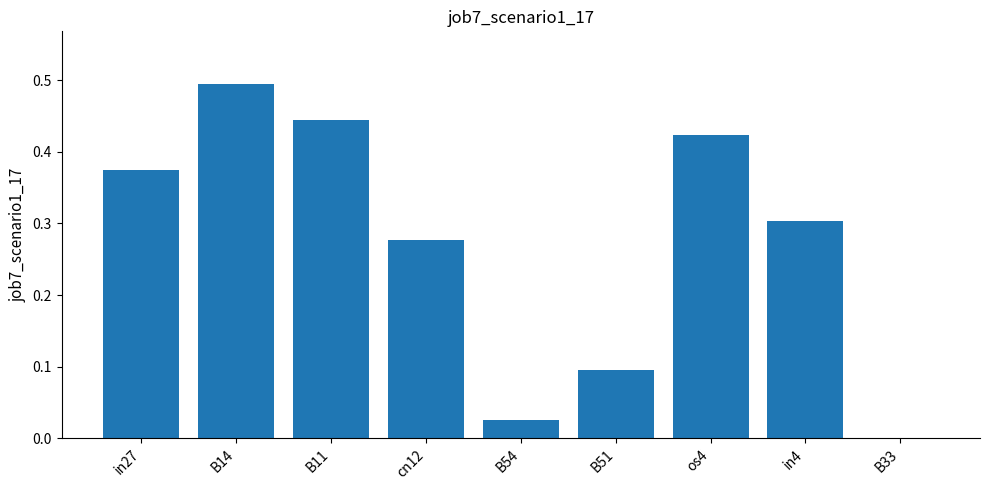

What is the sum of all values?

2.4